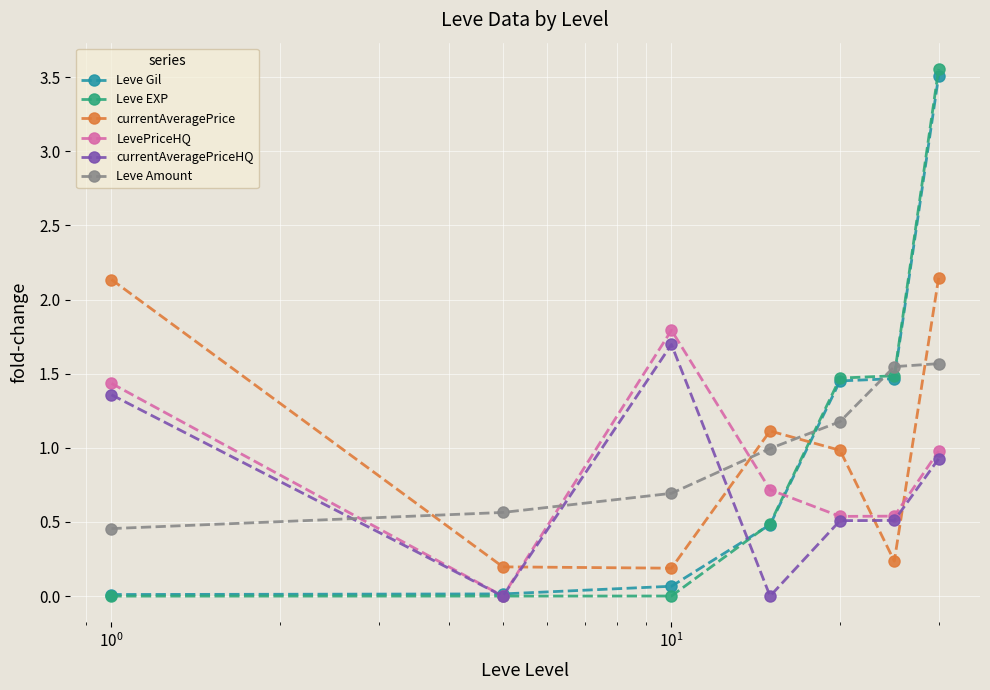

How many series are shown in this chart?

6